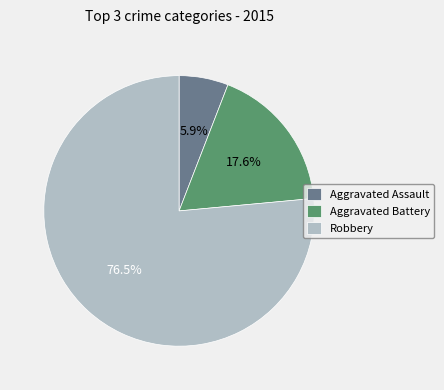

Between Robbery and Aggravated Assault, which is larger?

Robbery